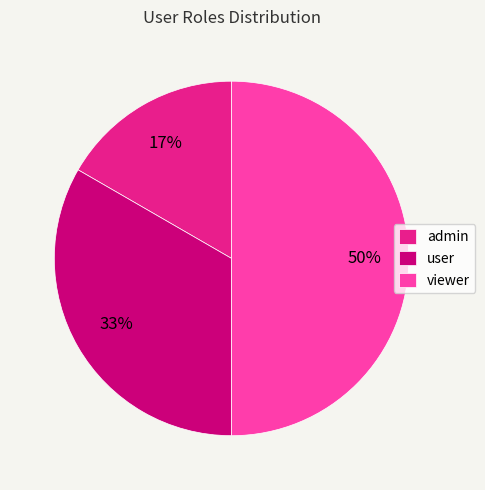

Do viewer and user together represent more than half of the pie?

Yes